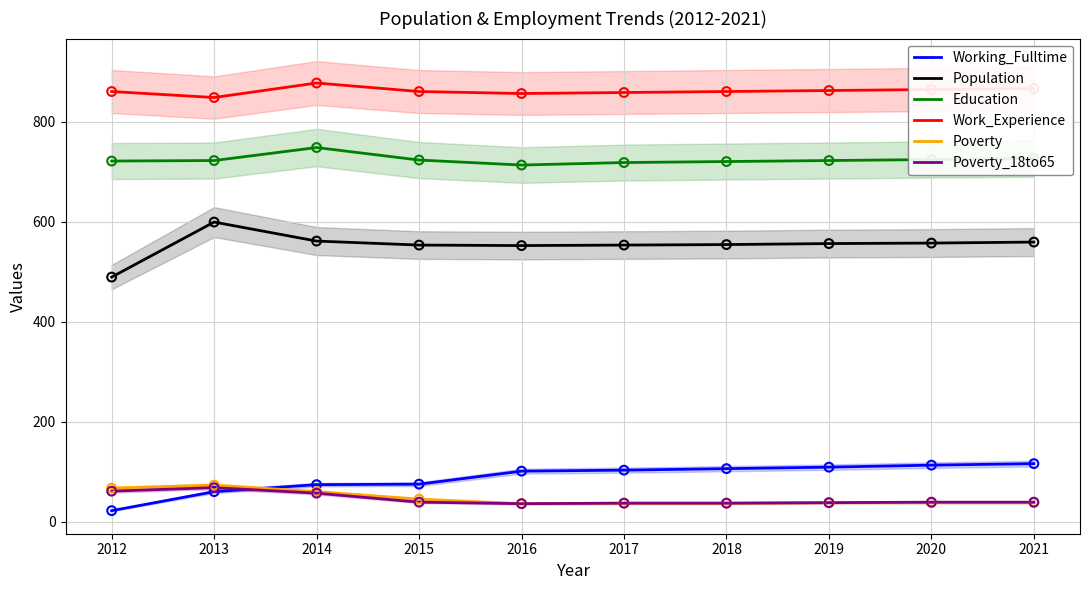

Which series reaches the minimum Y coordinate?

Working_Fulltime